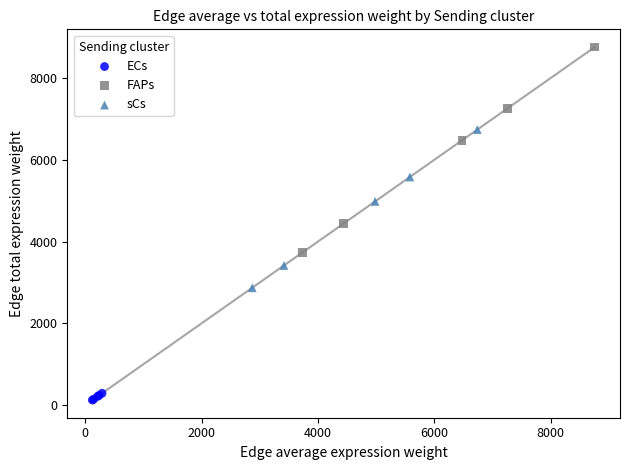

What are all the series names shown in the legend?

ECs, FAPs, sCs